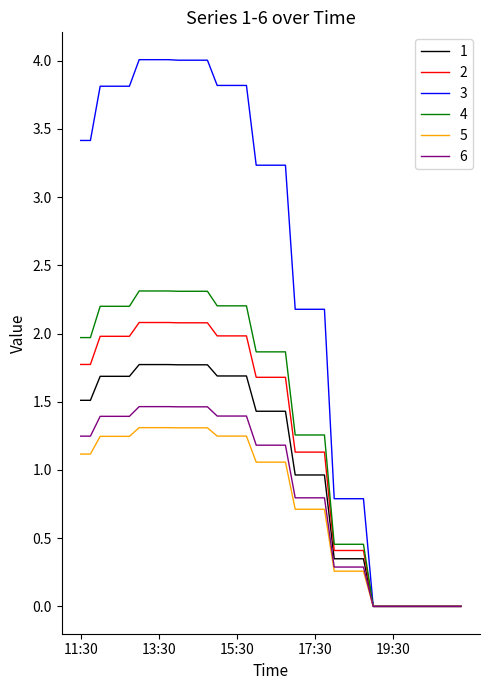

What are all the series names shown in the legend?

1, 2, 3, 4, 5, 6